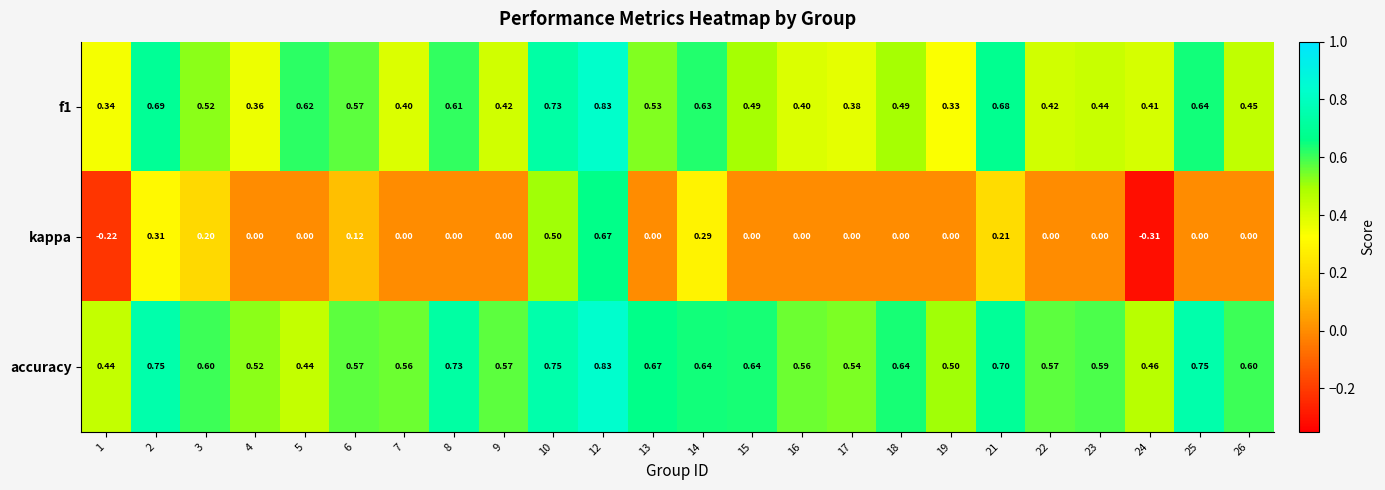

Which series has the widest spread of values?

kappa